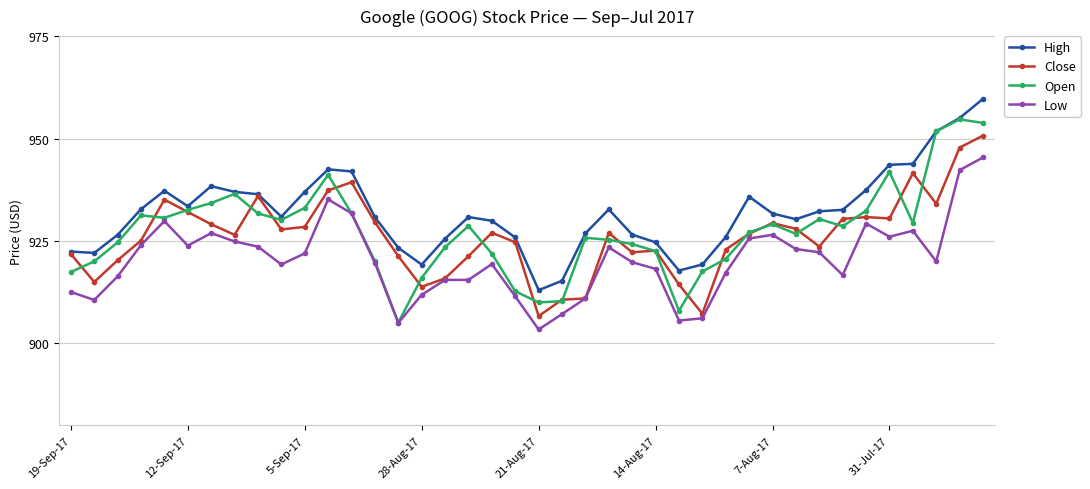

Which series has the largest total across all categories?

High